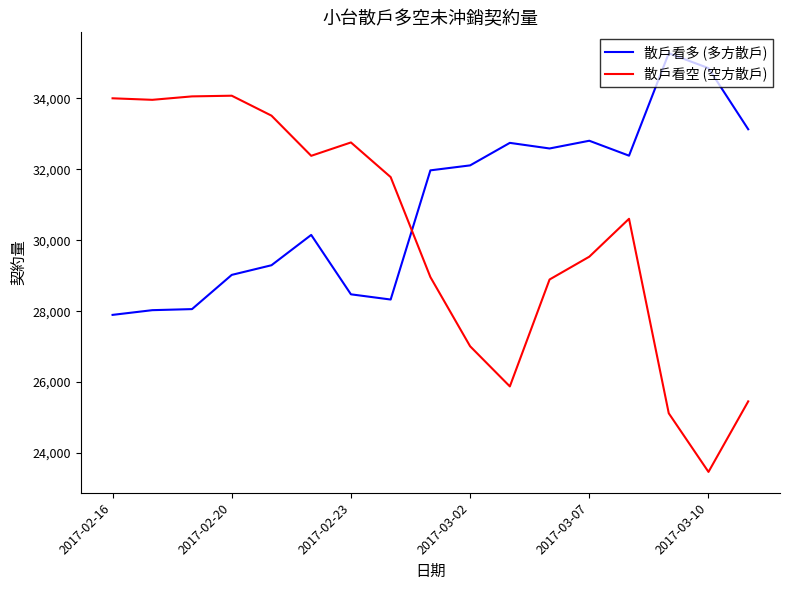

What is the difference between the maximum and minimum values in the 散戶看多 (多方散戶) series?

7378